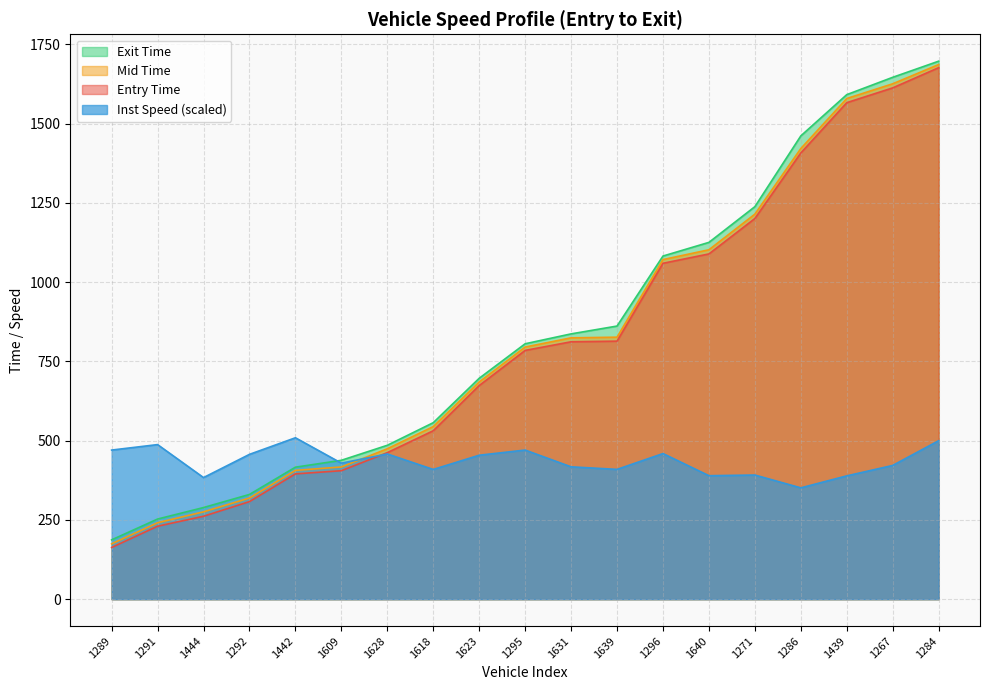

Which category has the highest value across all series?

1284